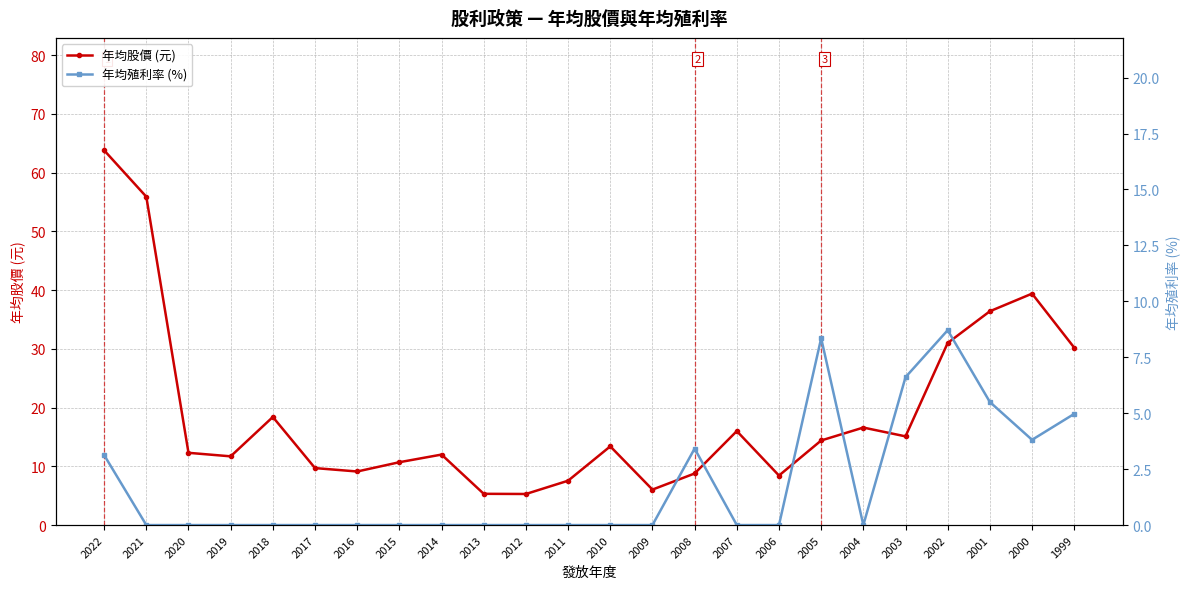

Does the chart display data point markers on the line(s)?

Yes